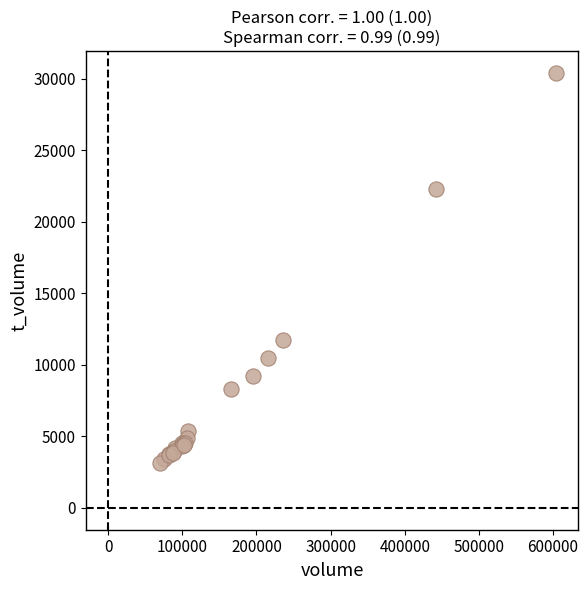

What Y value in the scatter plot is closest to 16774?

11726